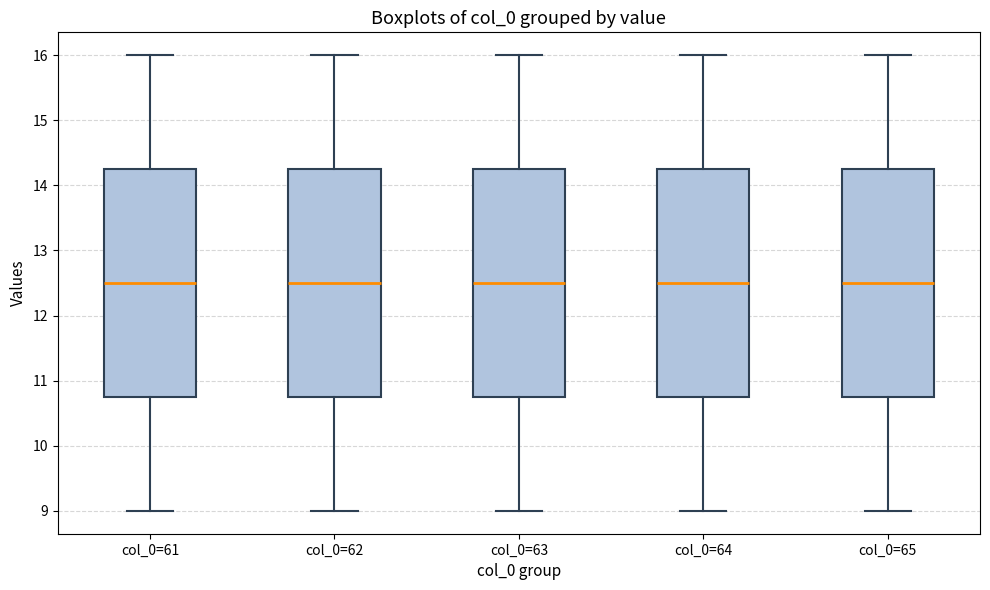

Where is the lower edge of the box for col_0=62 on the y-axis? The values are not printed on the chart, so give them approximately, as read against the axis.

10.8